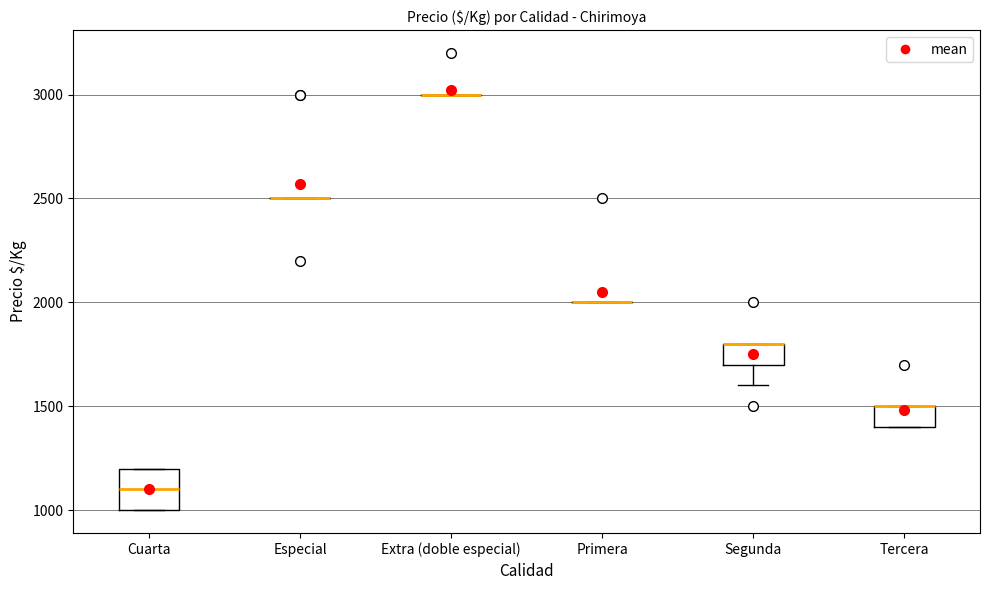

Reading left to right, transcribe this box plot: for each box, give where its median line is, the range the box spans, and where its two whiskers end, as read against the y-axis. The values are not printed on the chart, so give them approximately, as read against the axis.

Cuarta: median 1100, box 1000 to 1200, whiskers 1000 to 1200
Especial: box collapsed to a line at 2500, whiskers 2500 to 2500
Extra (doble especial): box collapsed to a line at 3000, whiskers 3000 to 3000
Primera: box collapsed to a line at 2000, whiskers 2000 to 2000
Segunda: median 1800 (drawn on the box's upper edge), box 1700 to 1800, whiskers 1600 to 1800
Tercera: median 1500 (drawn on the box's upper edge), box 1400 to 1500, whiskers 1400 to 1500